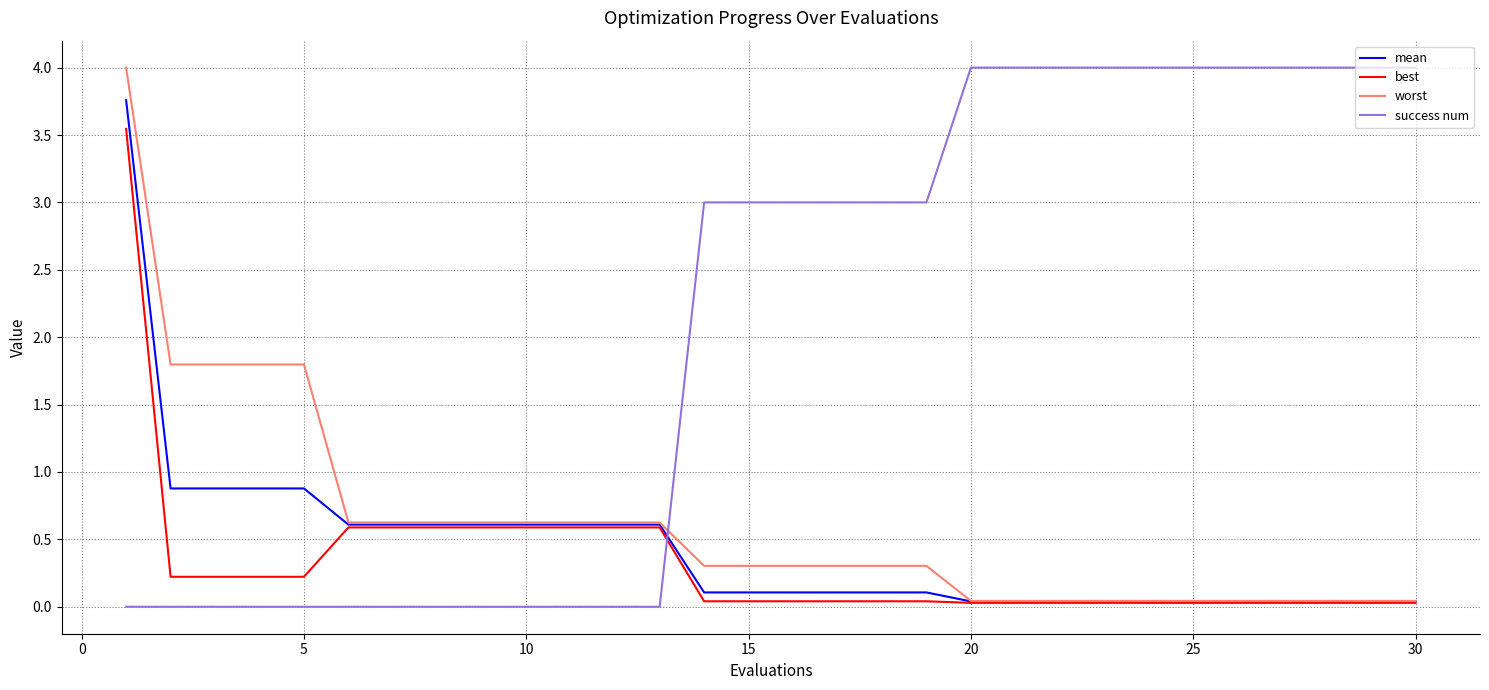

What is the average value of the success num series?

2.1